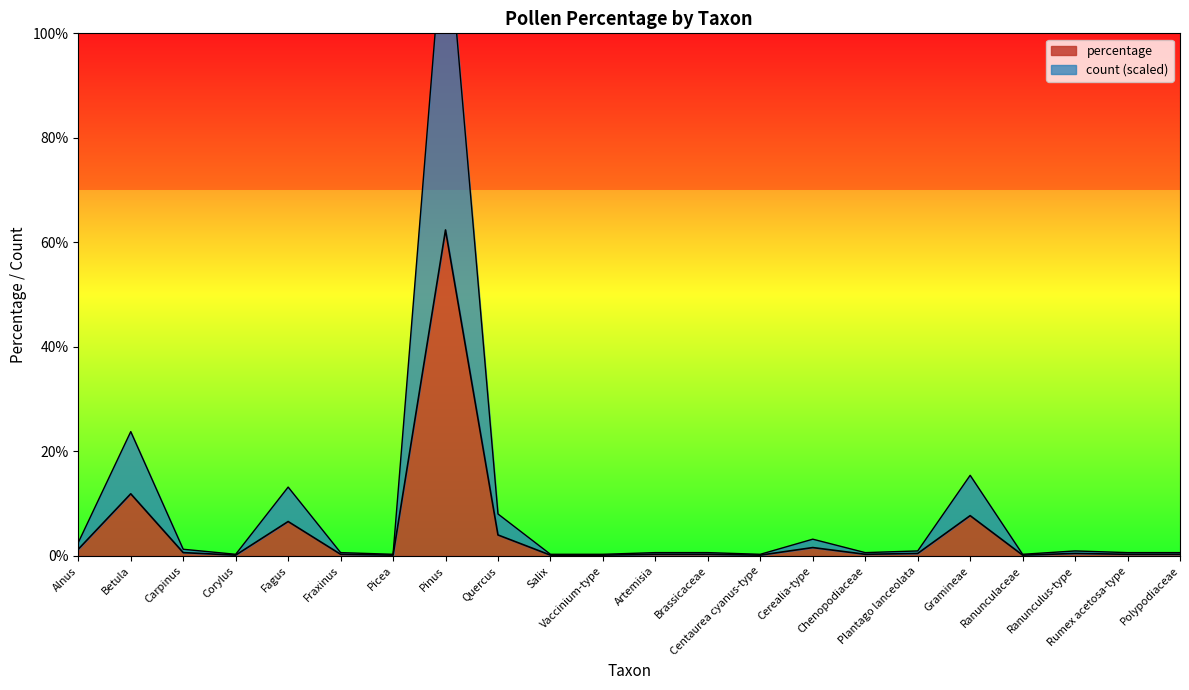

Rank the series by their maximum value, from lowest to highest.

percentage, count